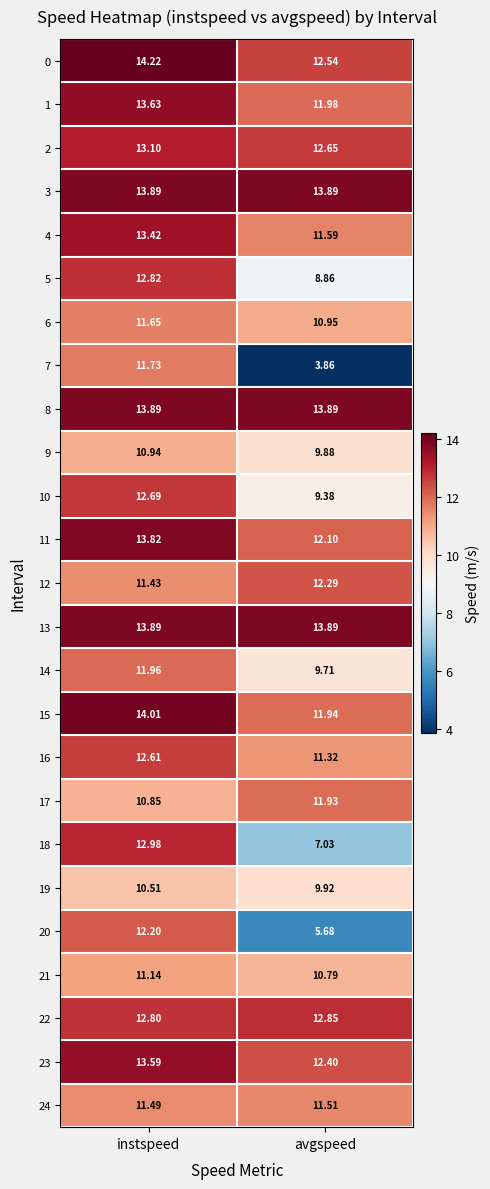

At which category is the sum across all series the highest?

instspeed